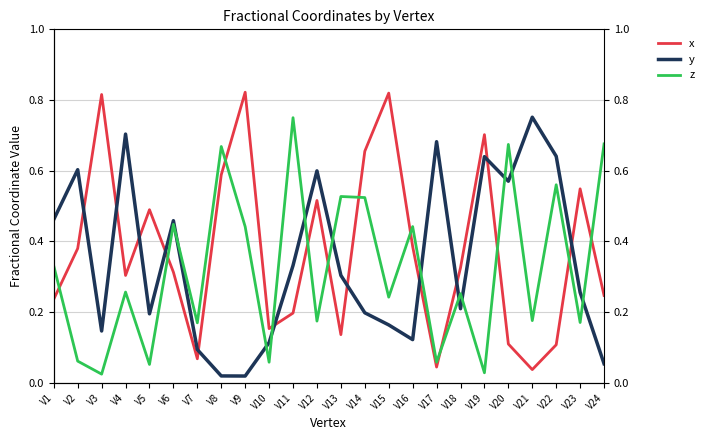

Reading right to left, transcribe all the data shown in this chart.

x: 0.2	0.5	0.1	0.0	0.1	0.7	0.3	0.0	0.4	0.8	0.7	0.1	0.5	0.2	0.2	0.8	0.6	0.1	0.3	0.5	0.3	0.8	0.4	0.2
y: 0.1	0.3	0.6	0.8	0.6	0.6	0.2	0.7	0.1	0.2	0.2	0.3	0.6	0.3	0.1	0.0	0.0	0.1	0.5	0.2	0.7	0.1	0.6	0.5
z: 0.7	0.2	0.6	0.2	0.7	0.0	0.3	0.1	0.4	0.2	0.5	0.5	0.2	0.8	0.1	0.4	0.7	0.2	0.4	0.1	0.3	0.0	0.1	0.3